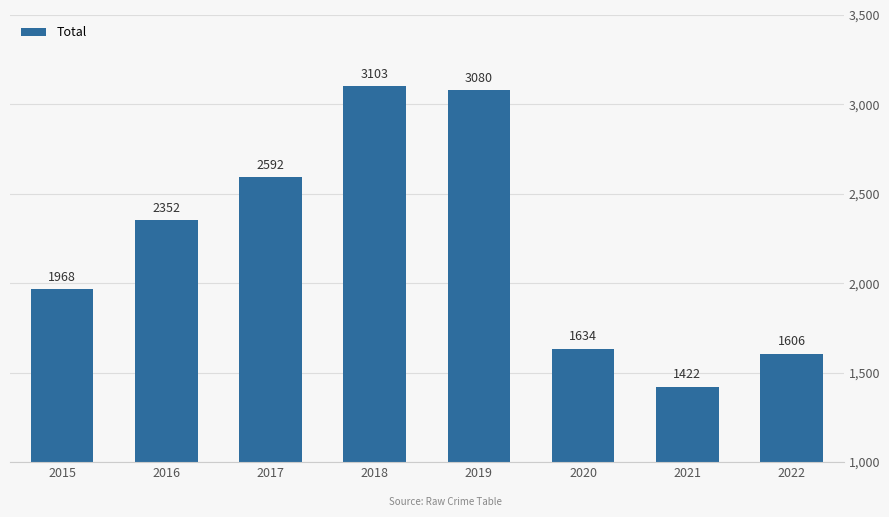

Where is the data nearest to the value 2262?

2016